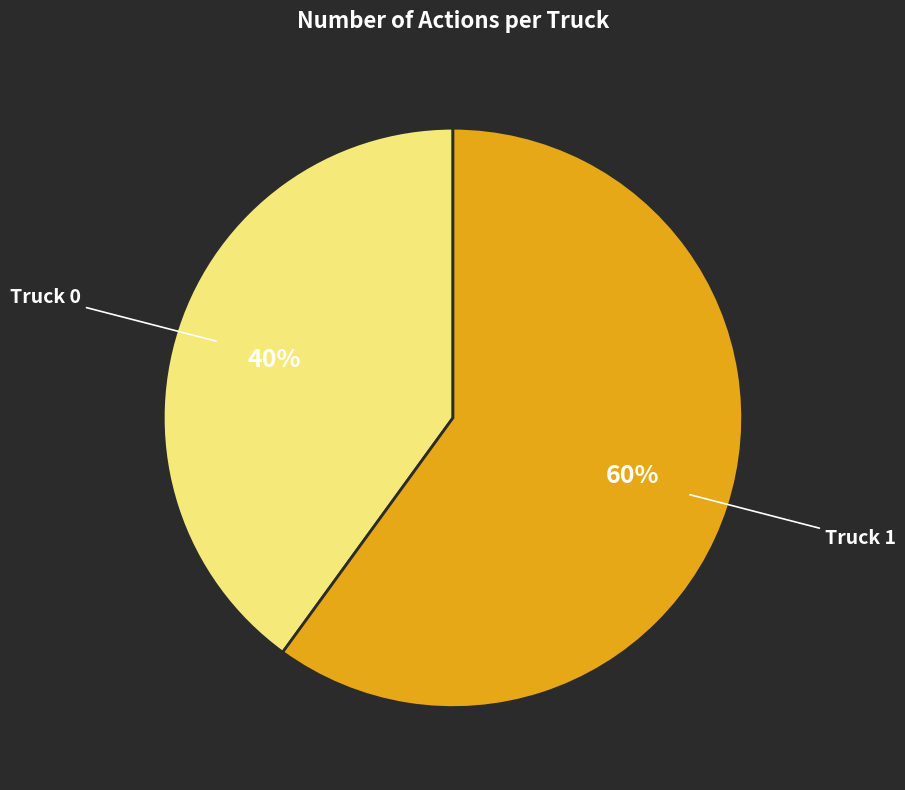

What is the smallest slice in the pie chart?

Truck 0